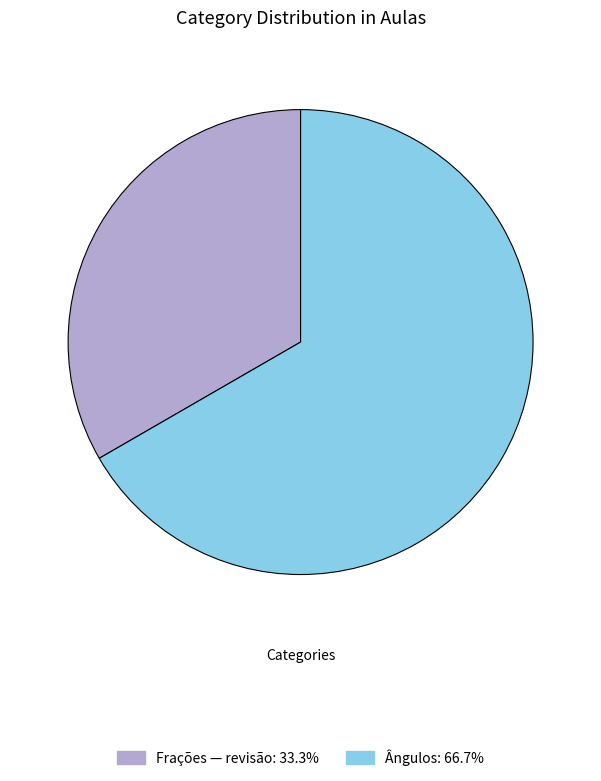

Is there a majority slice in this chart?

Yes